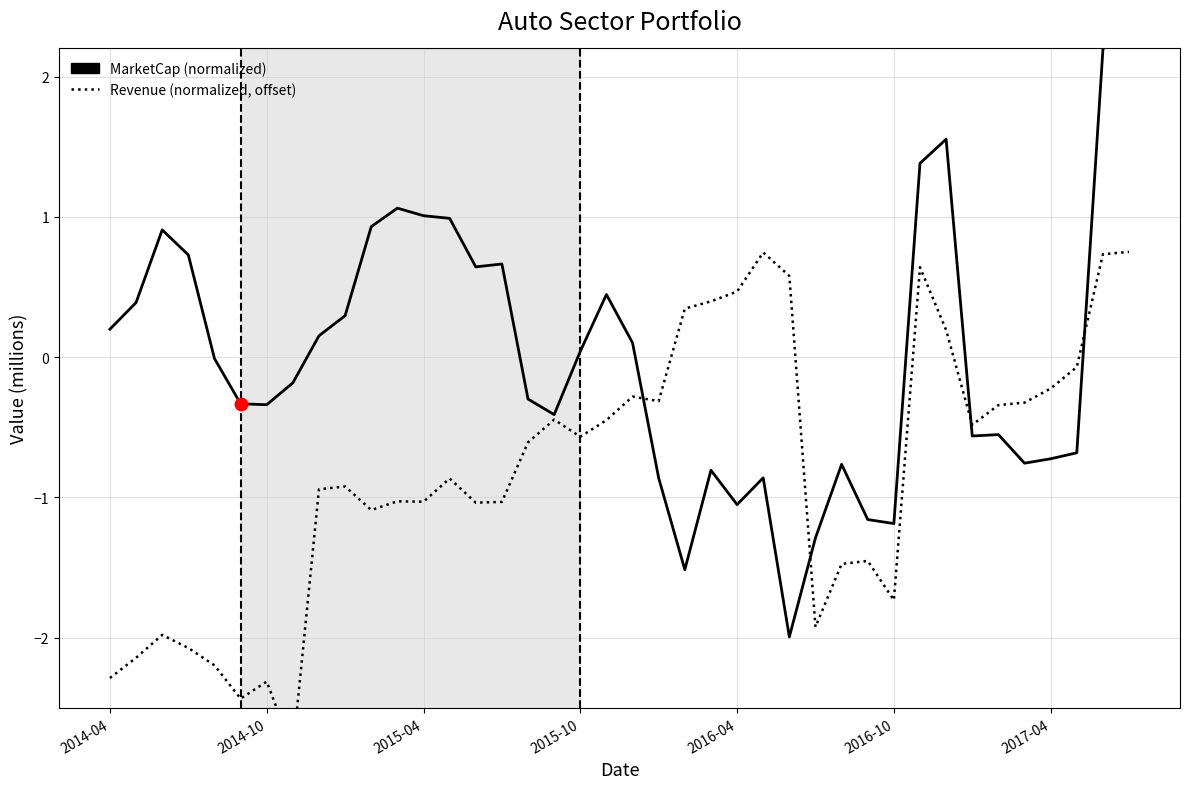

Which series reaches the minimum Y coordinate?

Revenue